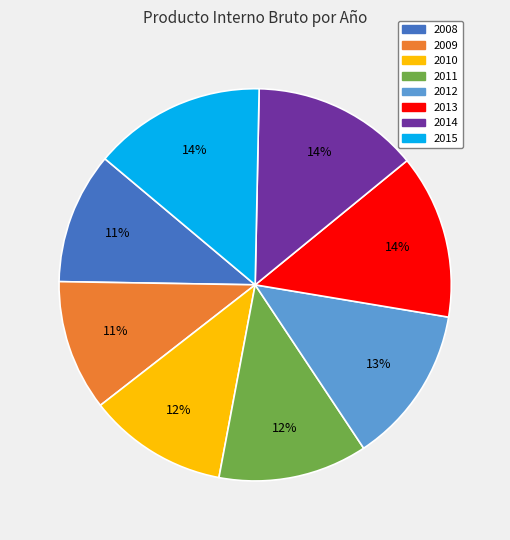

To the nearest percent, what is the combined percentage of 2009 and 2012?

24%